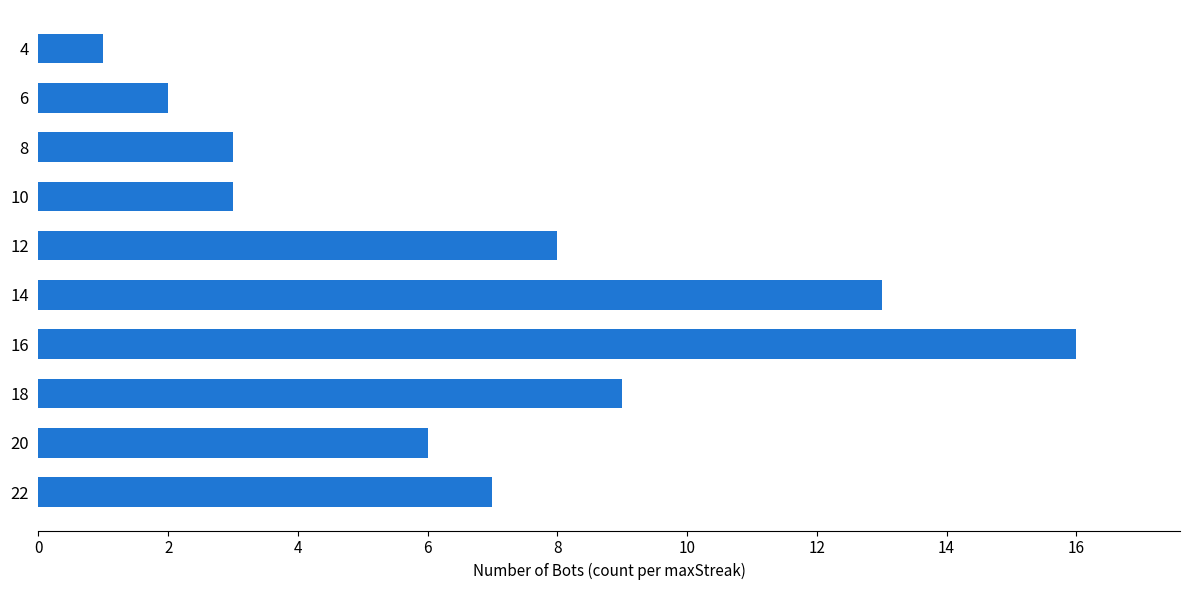

Which category has the lowest value across all series?

4